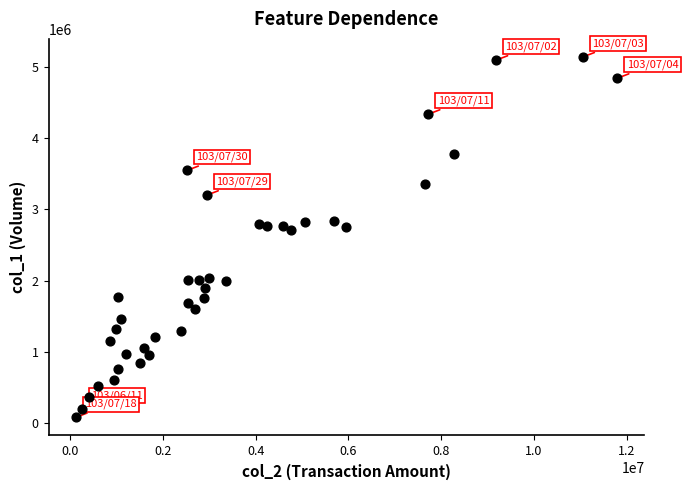

What is the range of Y values (max minus min)?

5065000